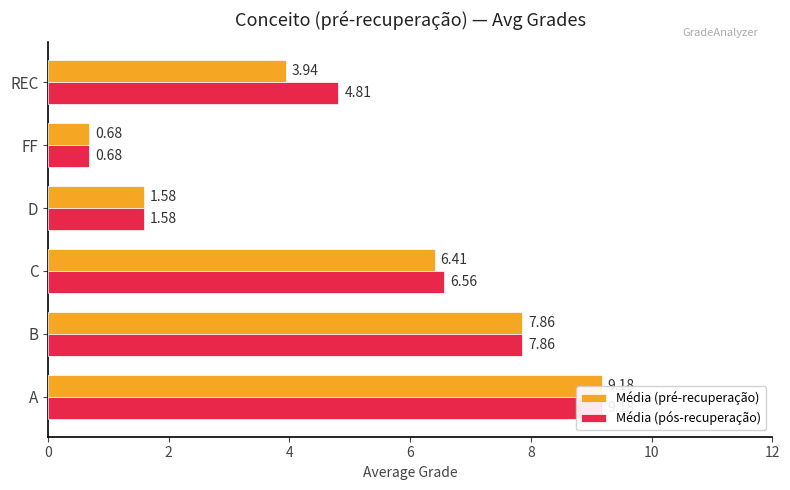

What is the total value across all series at FF?

1.4